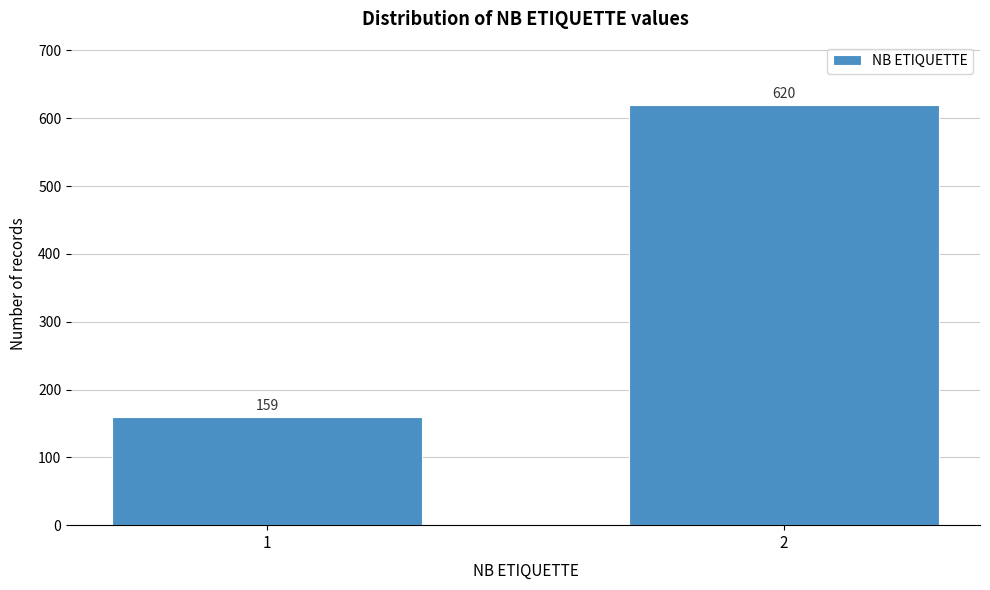

Reading right to left, extract all data points from this chart.

620	159